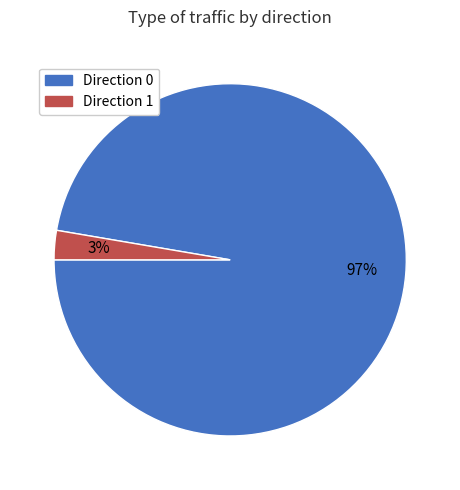

Is the sum of Direction 0 and Direction 1 greater than half?

Yes